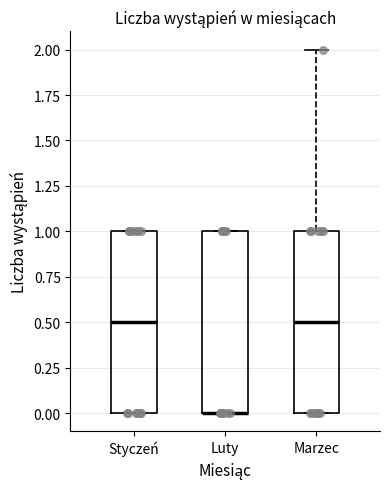

Reading left to right, read every box against the y-axis: the position of its median line, the range the box covers, and the ends of its whiskers. The values are not printed on the chart, so give them approximately, as read against the axis.

Styczeń: median 0.5, box 0.0 to 1.0, whiskers 0.0 to 1.0
Luty: median 0.0 (drawn on the box's lower edge), box 0.0 to 1.0, whiskers 0.0 to 1.0
Marzec: median 0.5, box 0.0 to 1.0, whiskers 0.0 to 2.0